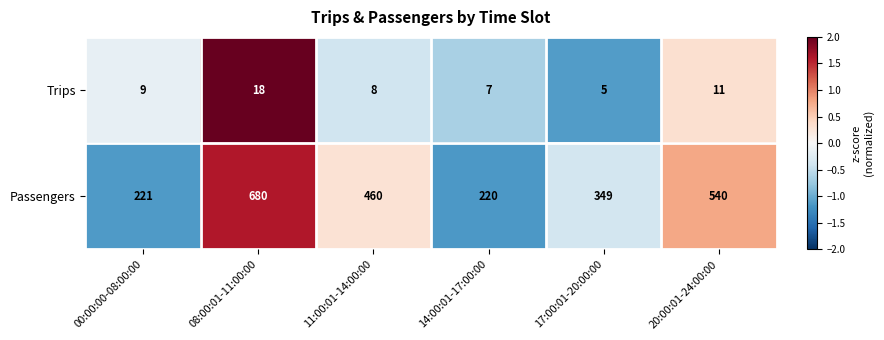

List the series in order of their peak value, highest first.

Passengers, Trips